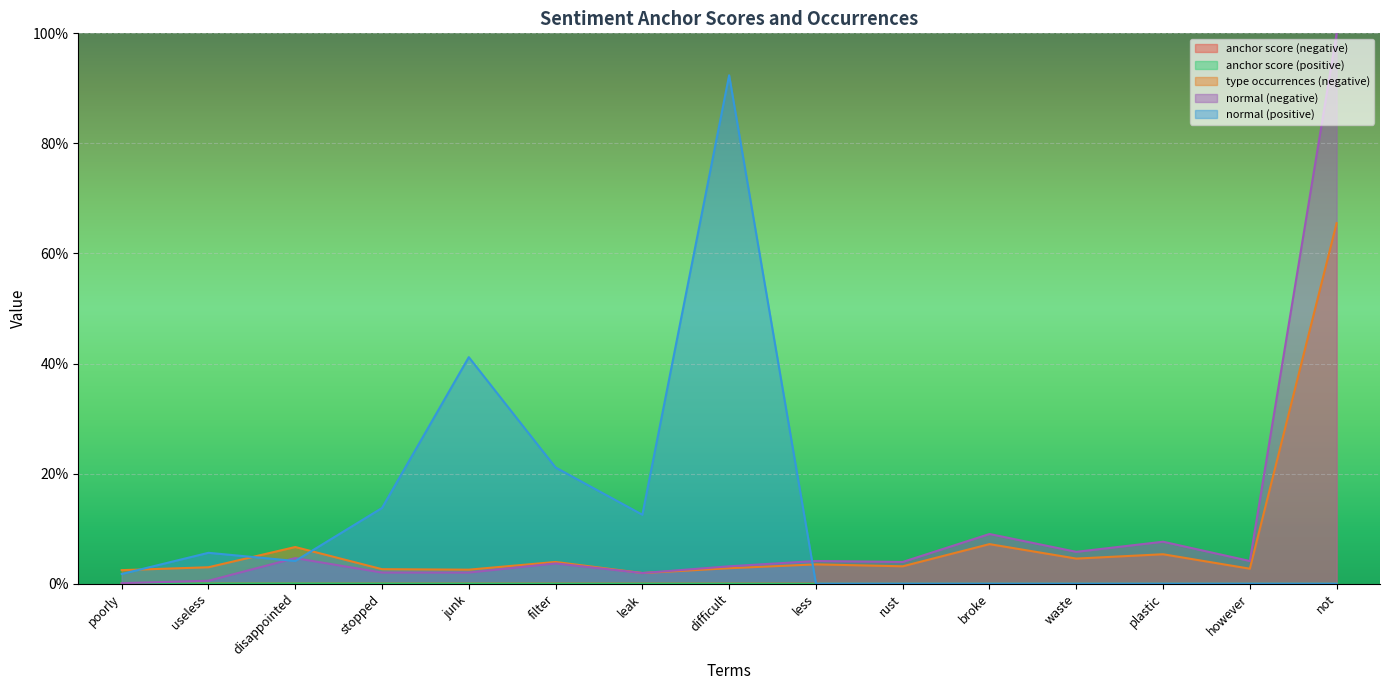

At which category is the sum across all series the highest?

not